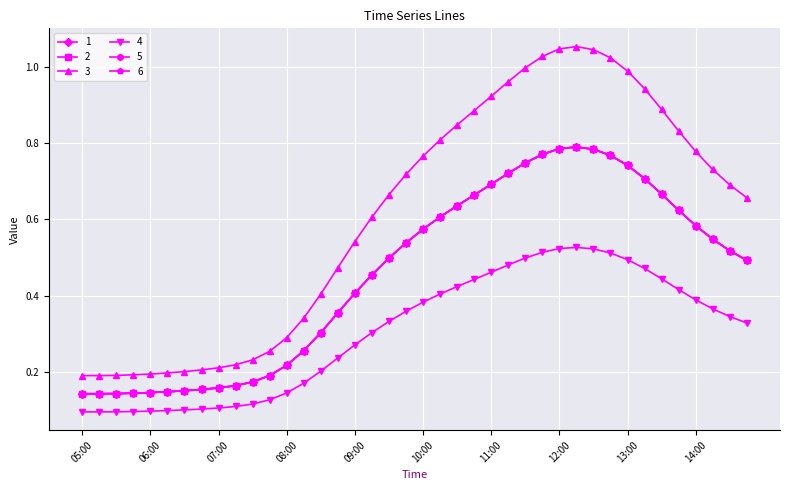

Is this an area chart (filled region under the line)?

No